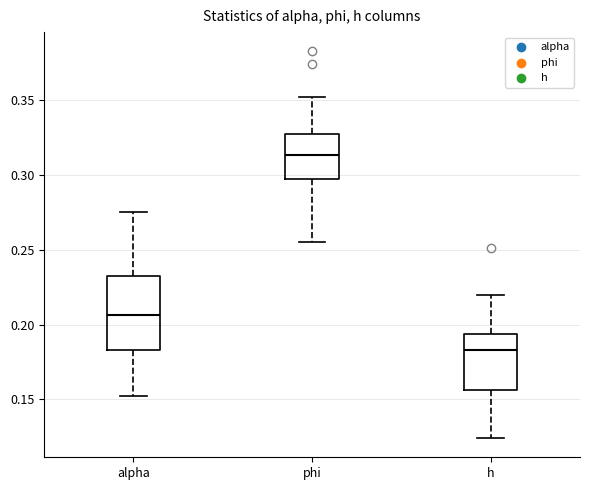

Reading left to right, read every box against the y-axis: the position of its median line, the range the box covers, and the ends of its whiskers. The values are not printed on the chart, so give them approximately, as read against the axis.

alpha: median 0.205, box 0.185 to 0.235, whiskers 0.150 to 0.275
phi: median 0.315, box 0.295 to 0.325, whiskers 0.255 to 0.350
h: median 0.185, box 0.155 to 0.195, whiskers 0.125 to 0.220